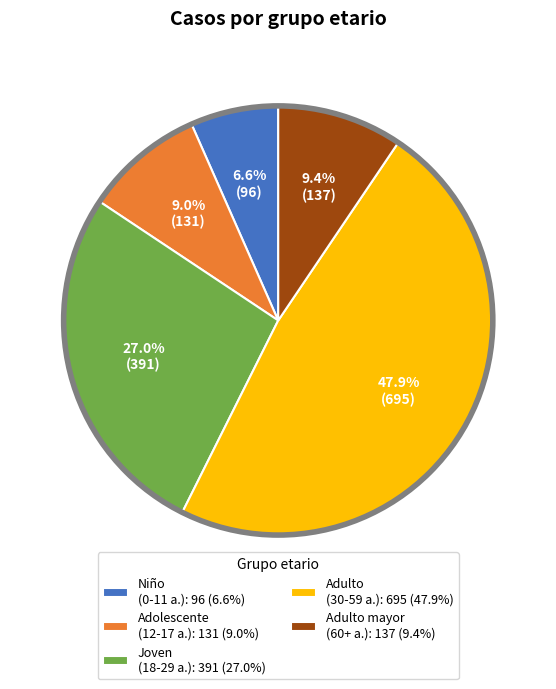

Does Adulto mayor (60+ a.): 137 (9.4%) represent more than half of the total?

No